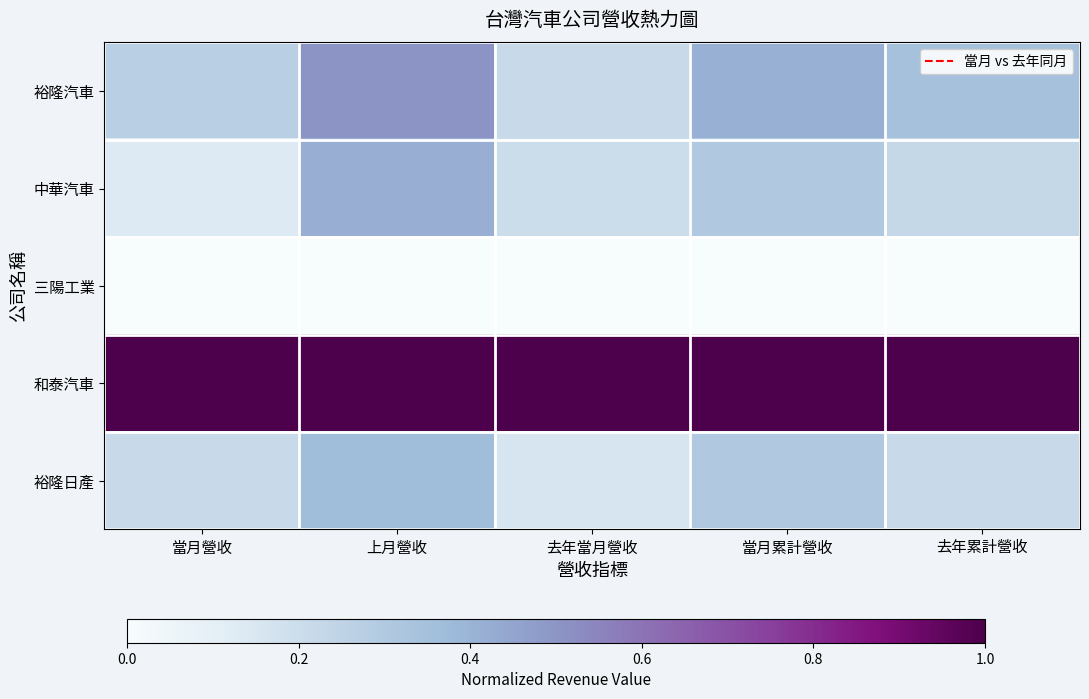

Reading left to right, extract all data points from this chart.

裕隆汽車: 當月營收=0.3	上月營收=0.5	去年當月營收=0.2	當月累計營收=0.4	去年累計營收=0.3
中華汽車: 當月營收=0.1	上月營收=0.4	去年當月營收=0.2	當月累計營收=0.3	去年累計營收=0.2
三陽工業: 當月營收=0.0	上月營收=0.0	去年當月營收=0.0	當月累計營收=0.0	去年累計營收=0.0
和泰汽車: 當月營收=1.0	上月營收=1.0	去年當月營收=1.0	當月累計營收=1.0	去年累計營收=1.0
裕隆日產: 當月營收=0.2	上月營收=0.4	去年當月營收=0.2	當月累計營收=0.3	去年累計營收=0.2